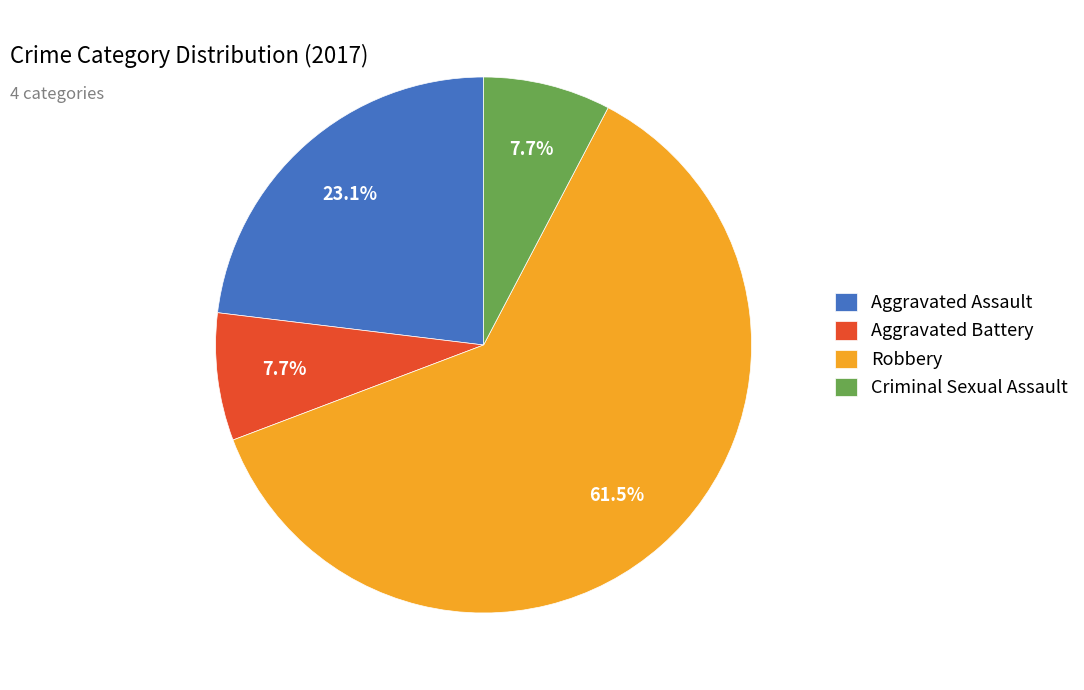

To the nearest percent, what is the difference between the largest and smallest slice percentages?

54%